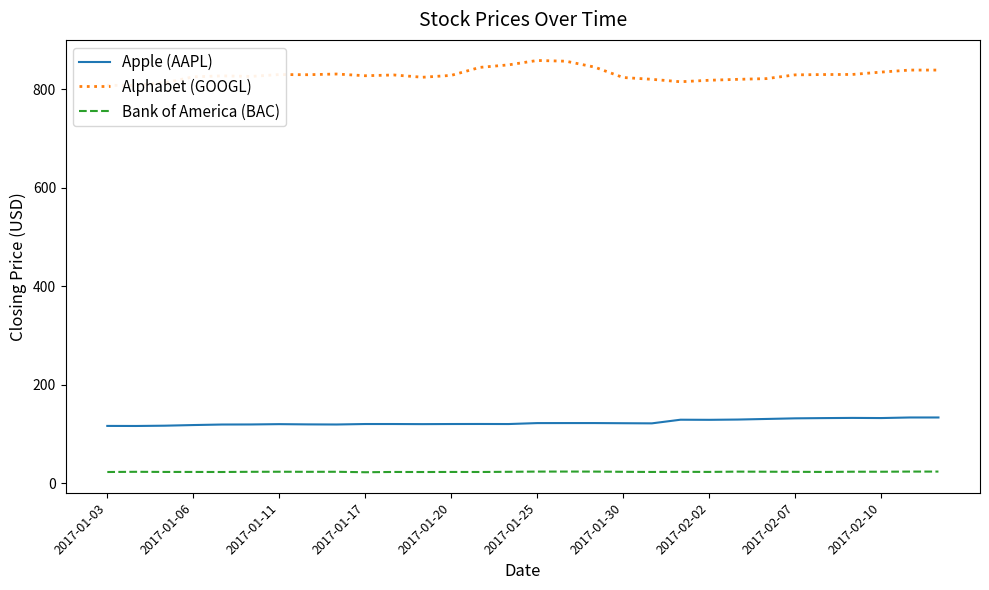

True or false: Bank of America (BAC) and Apple (AAPL) intersect in this chart.

False